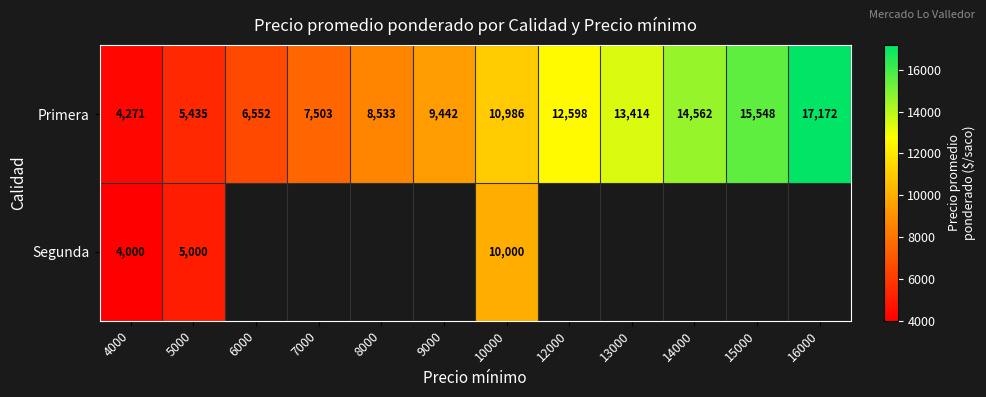

Which category has the lowest value in the Primera series?

4000